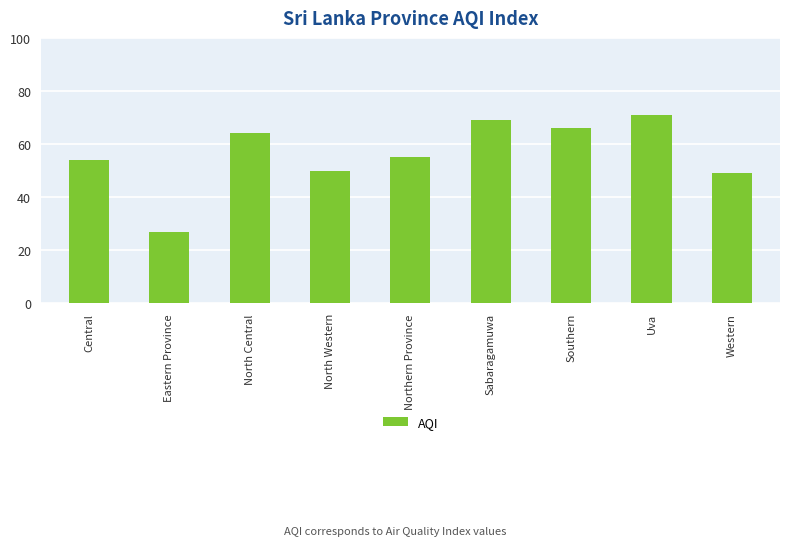

Is it true that the value at Southern is 46?

False